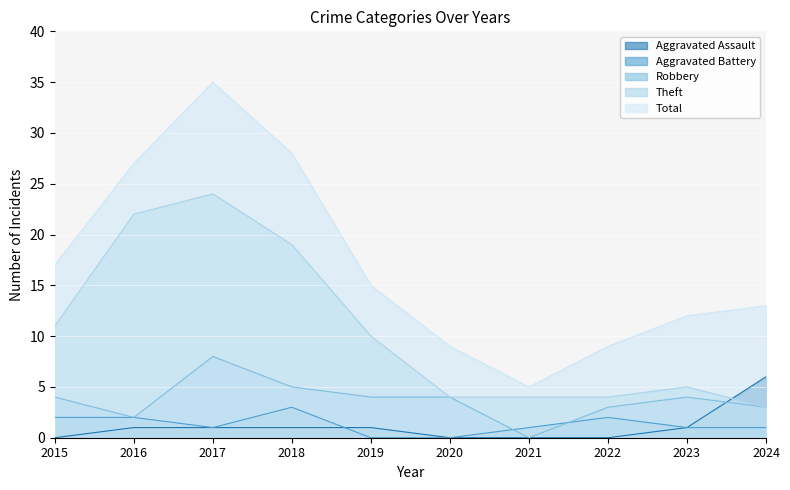

Between 2023 and 2024, which series saw the biggest shift?

Aggravated Assault